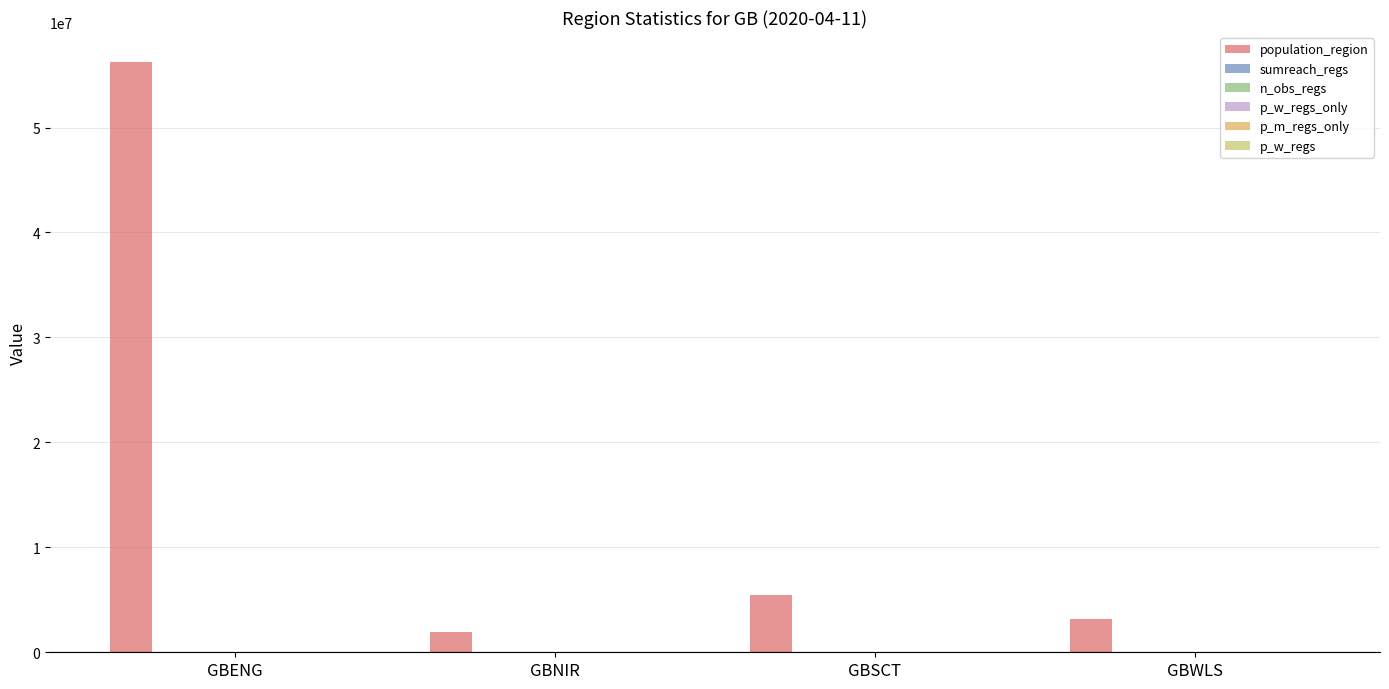

Is it true that p_m_regs_only equals 0.0 at GBENG?

True